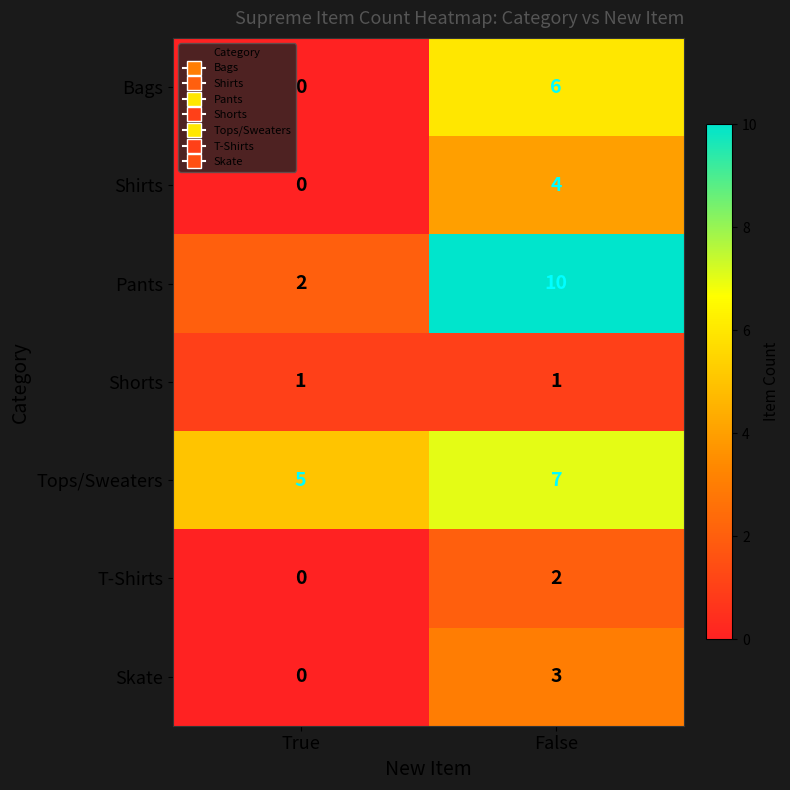

Reading left to right, list all the values displayed in this chart.

Bags: 0	6
Shirts: 0	4
Pants: 2	10
Shorts: 1	1
Tops/Sweaters: 5	7
T-Shirts: 0	2
Skate: 0	3